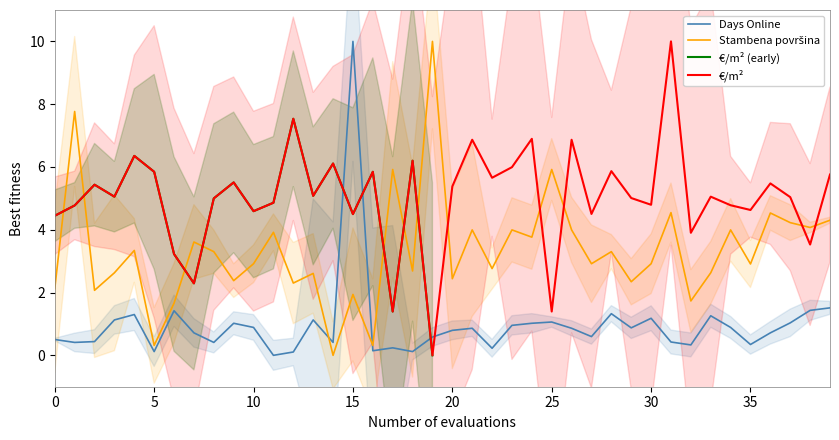

How many intersections are there between €/m² and Days Online?

4